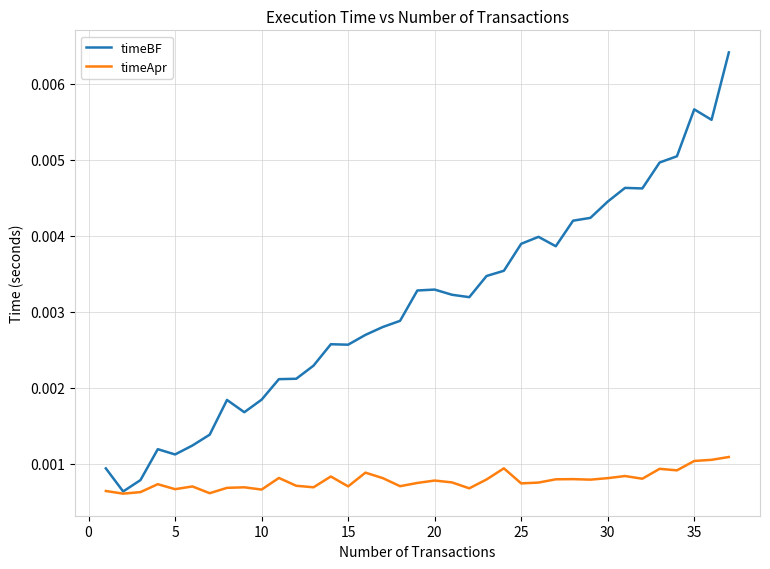

Which series has the widest spread of values?

timeBF